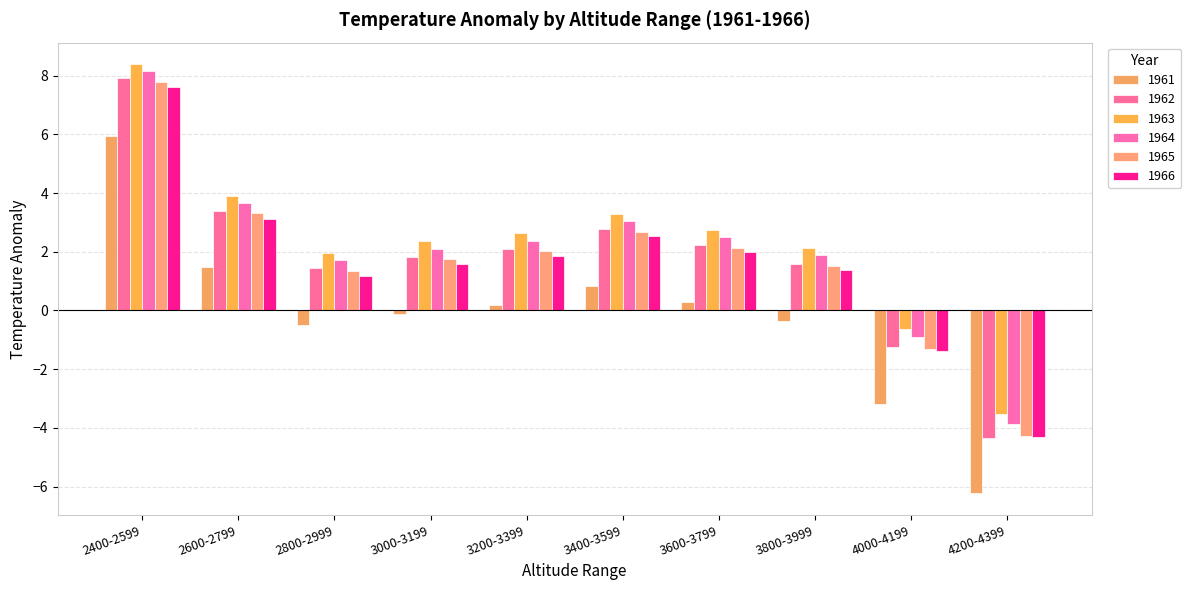

The 1965 series shows 1.7 at 3000-3199. True or false?

True